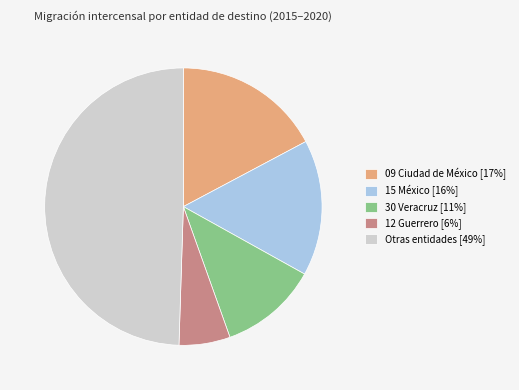

Count the number of slices in the pie.

5